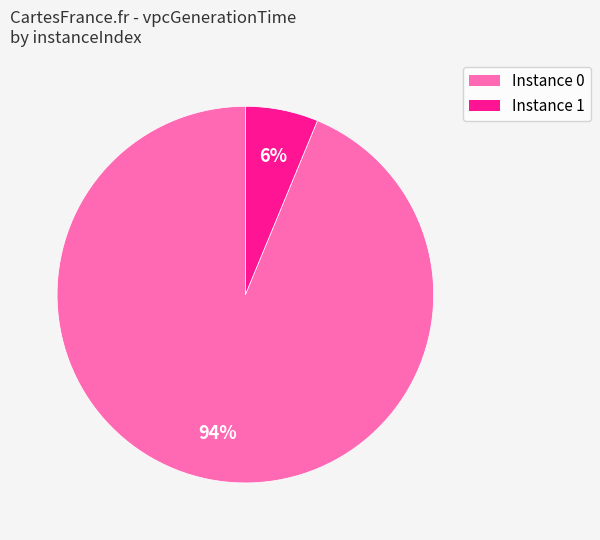

To the nearest percent, what is the combined percentage of Instance 1 and Instance 0?

100%